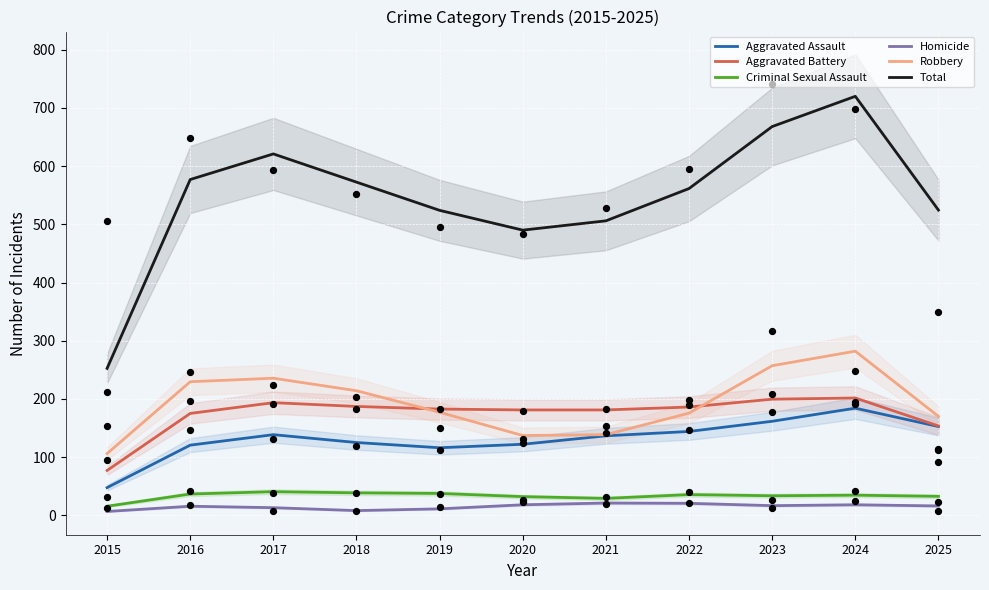

Which series has the largest Y range (max minus min)?

Total